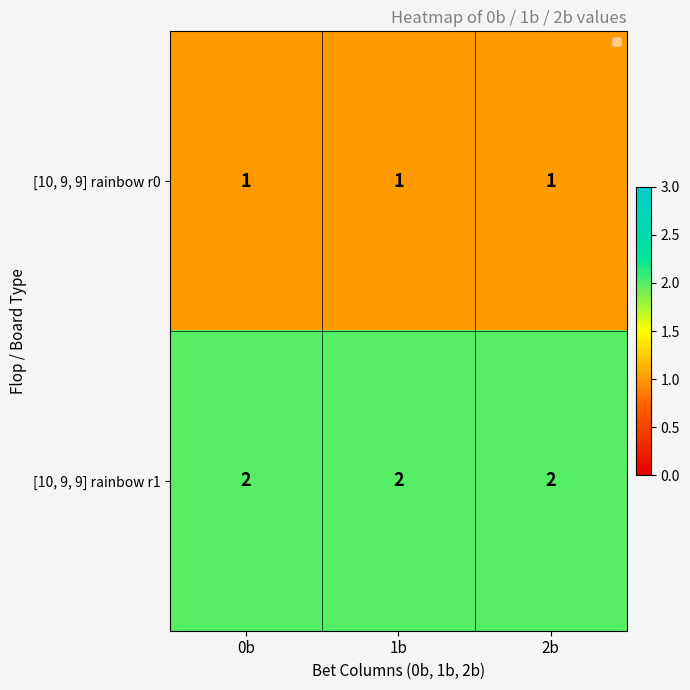

True or false: [10, 9, 9] rainbow r1 has a value of 2 at 1b.

True